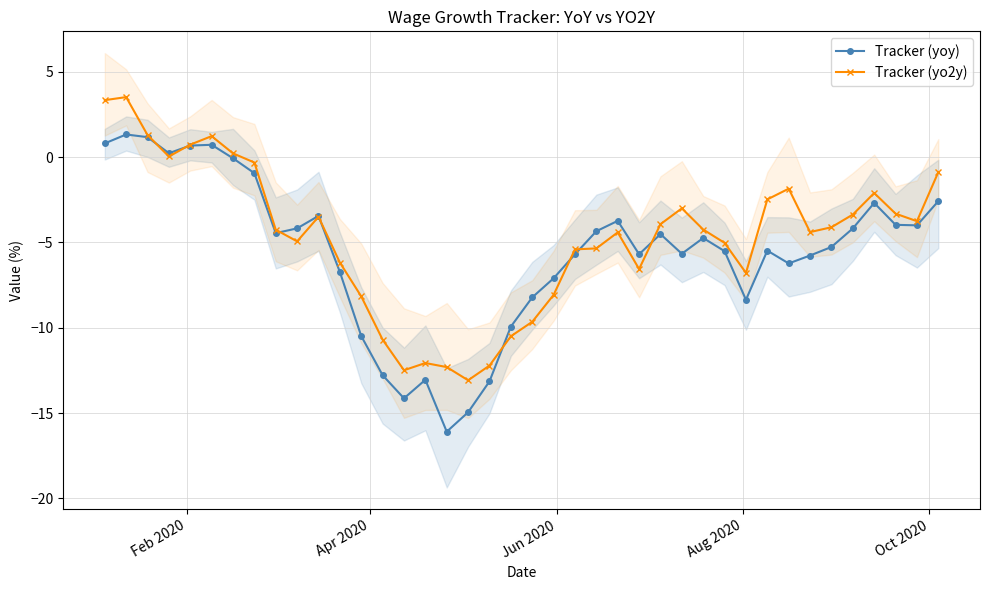

What is the lowest value of the Tracker (yoy) series?

-16.1